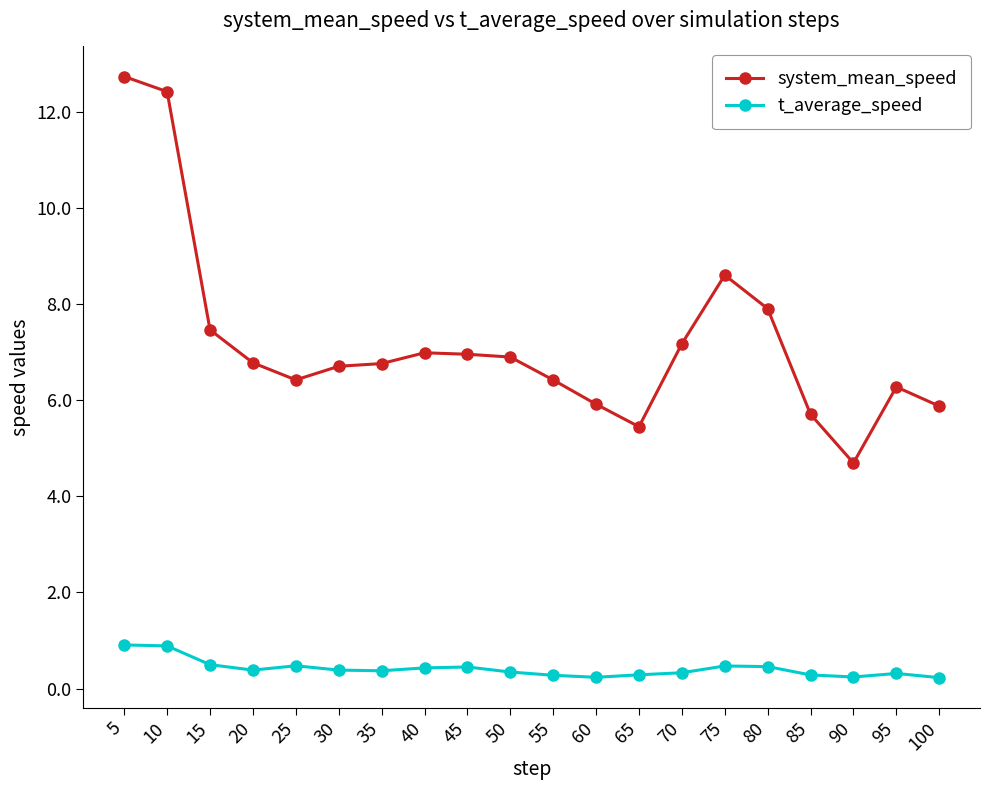

True or false: system_mean_speed has more than 2 points higher than both neighbors.

True